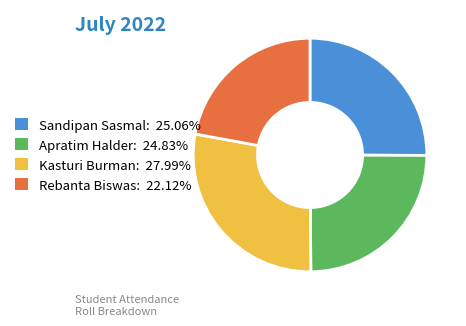

Does any single category account for the majority?

No